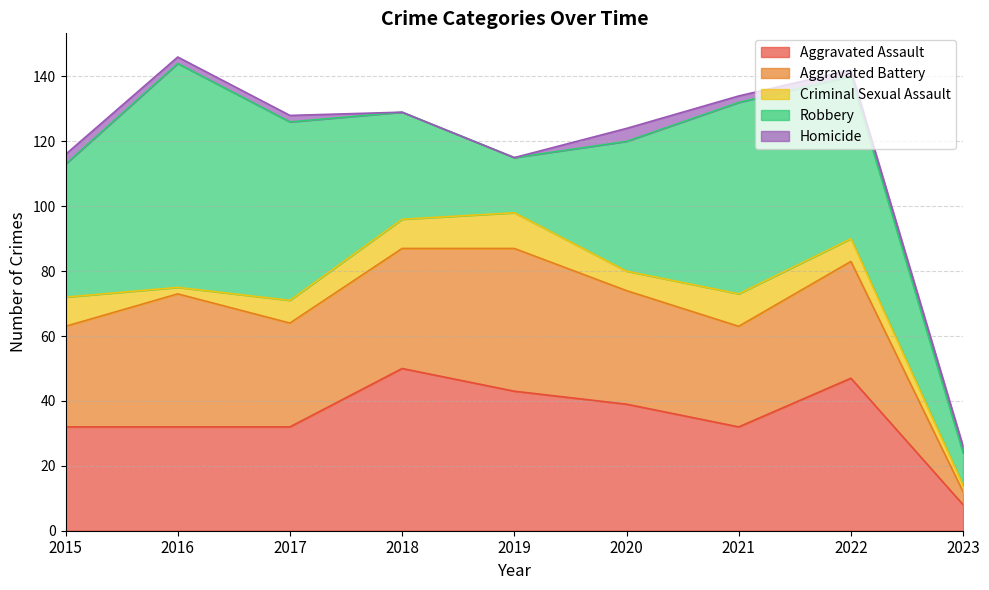

True or false: Criminal Sexual Assault and Robbery intersect in this chart.

False